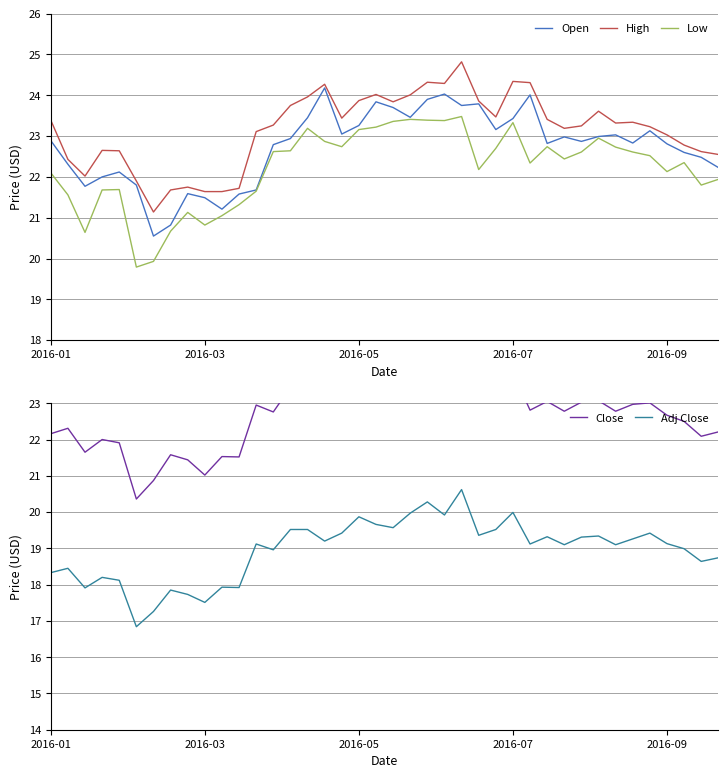

Where does the Open series first go above 22?

2016-01